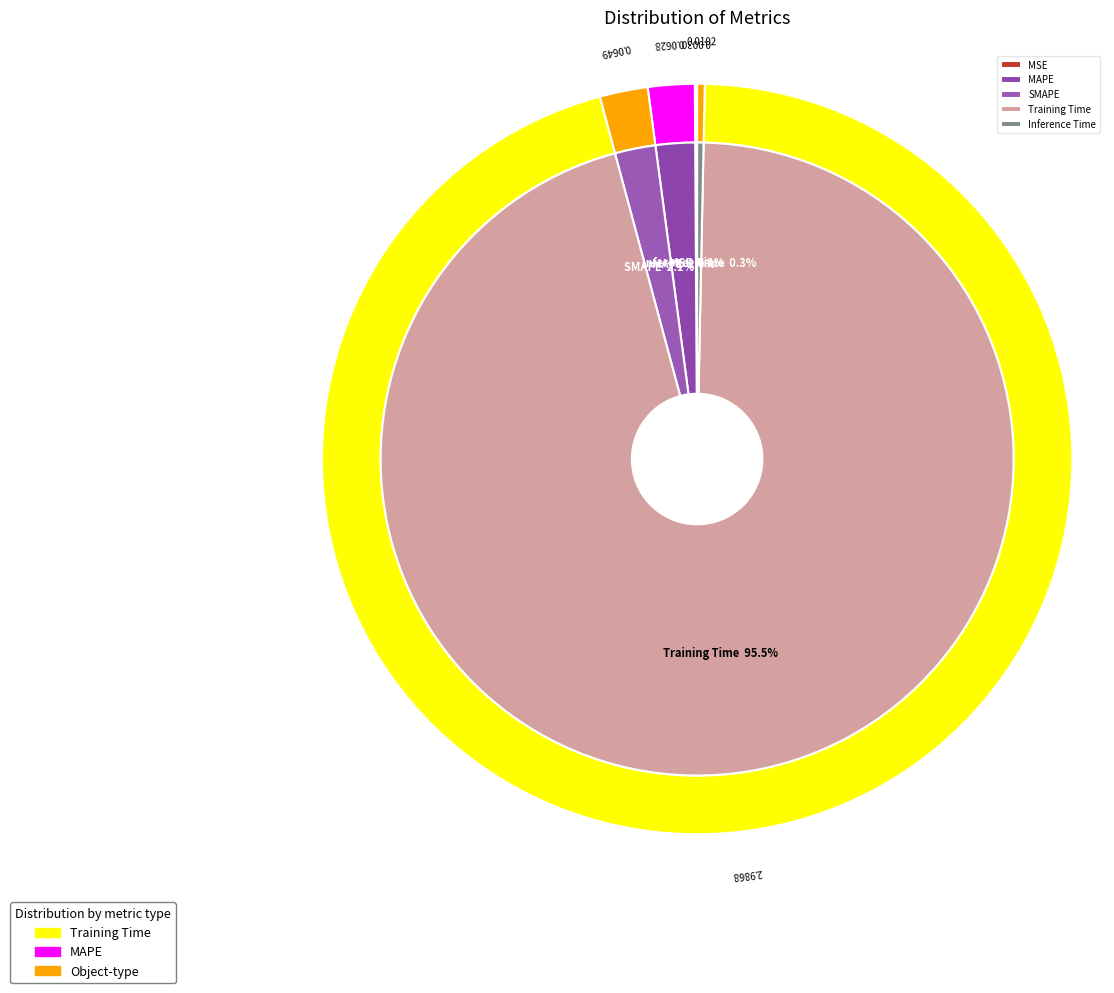

Rank the categories by value from highest to lowest.

Training Time, SMAPE, MAPE, Inference Time, MSE